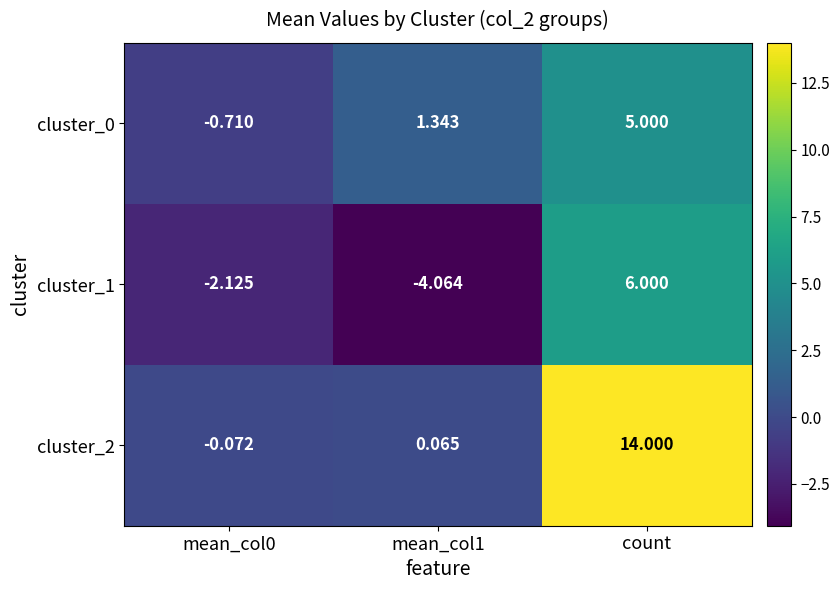

Which category has the highest value across all series?

count